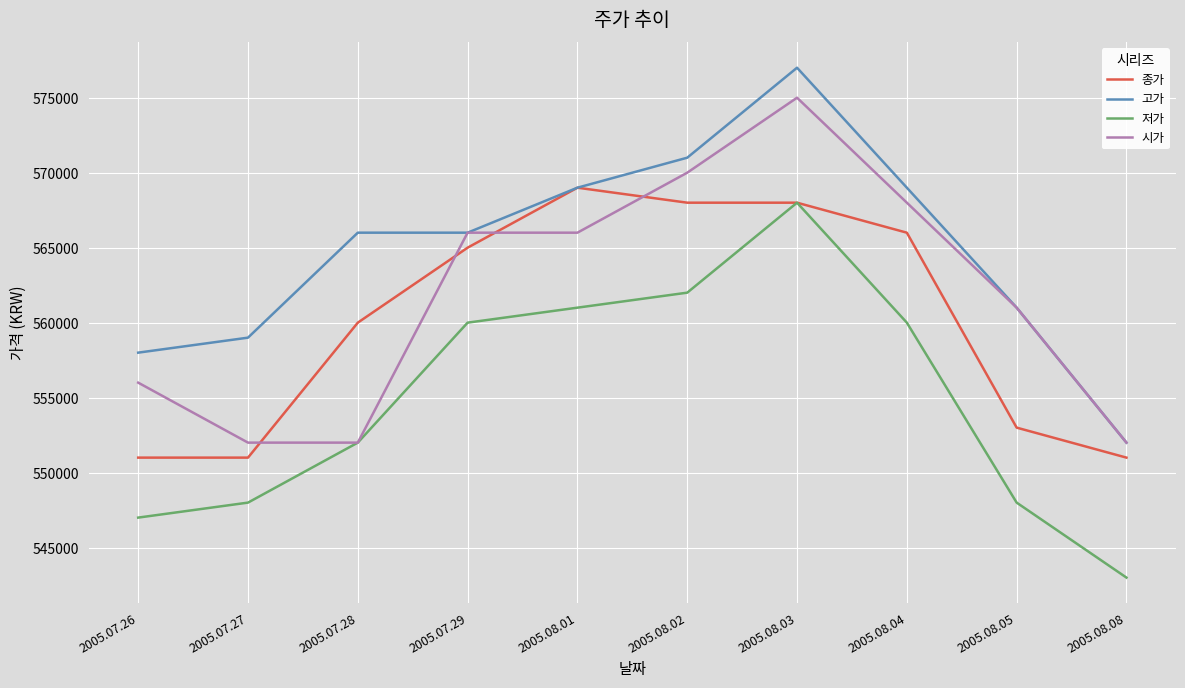

True or false: 시가 has more than 2 points higher than both neighbors.

False